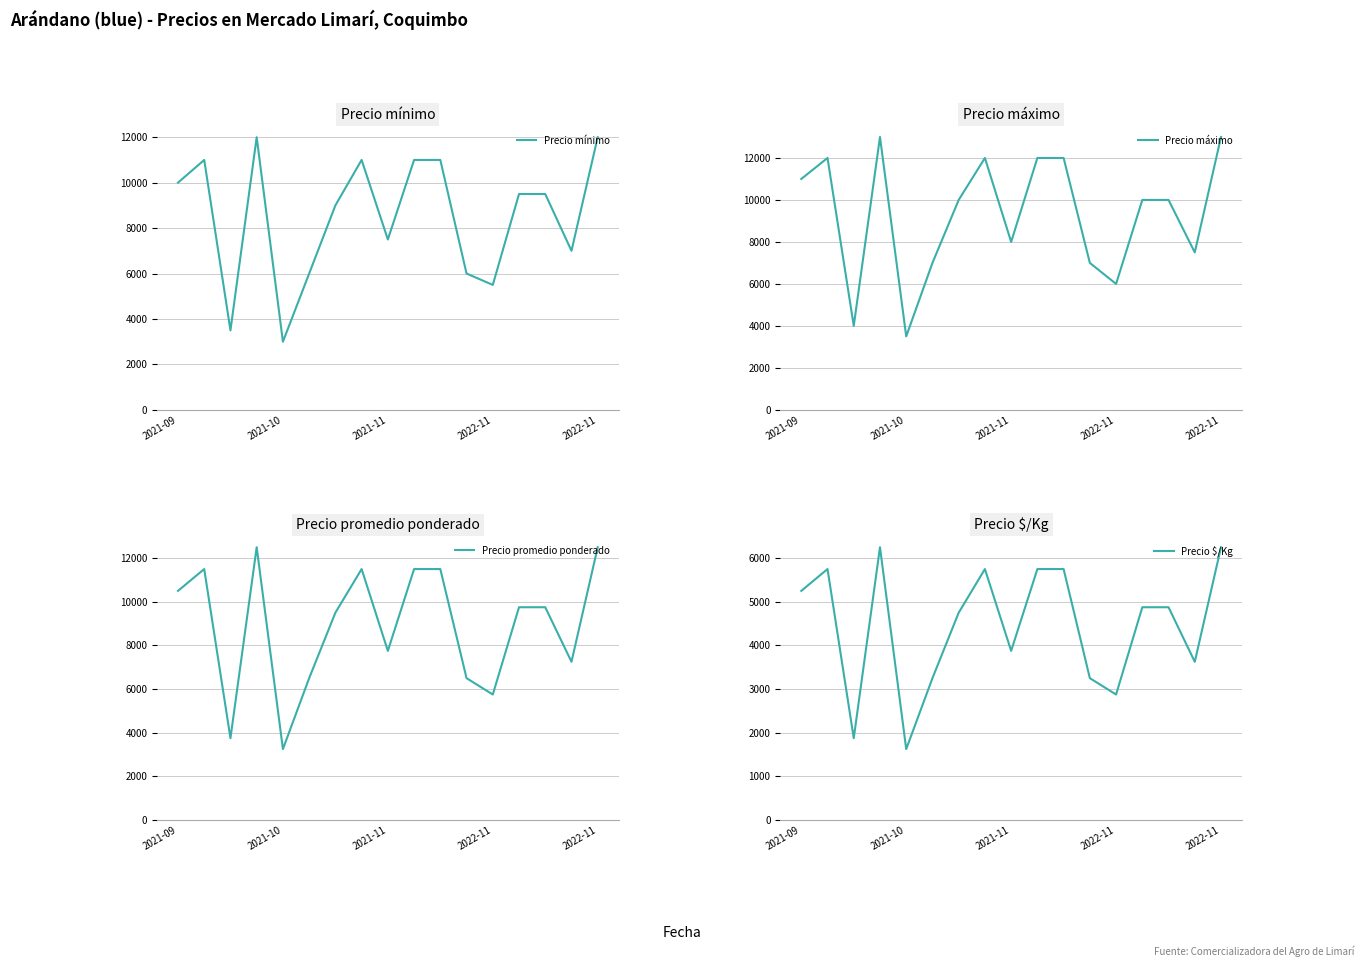

Which category has the highest value in the Precio $/Kg series?

2022-11